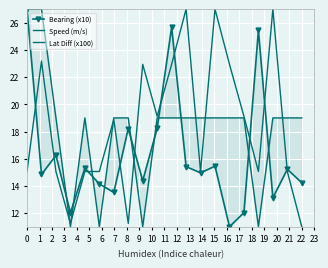

What are all the series names shown in the legend?

Bearing (x10), Speed (m/s), Lat Diff (x100)